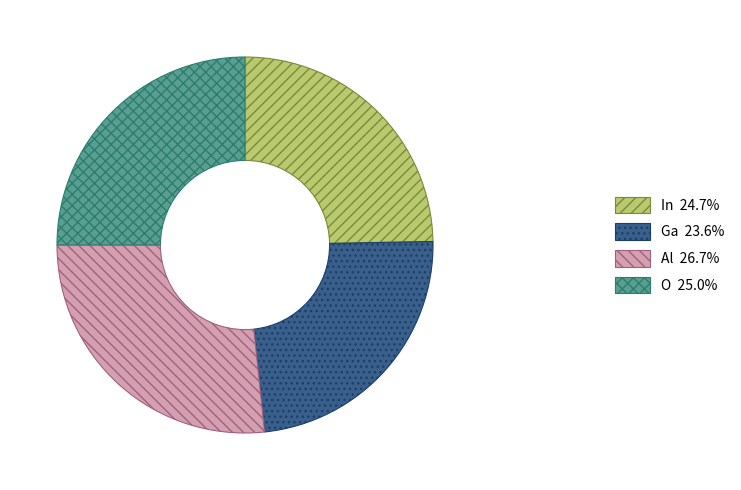

The O slice represents 13% of the pie. True or false?

False